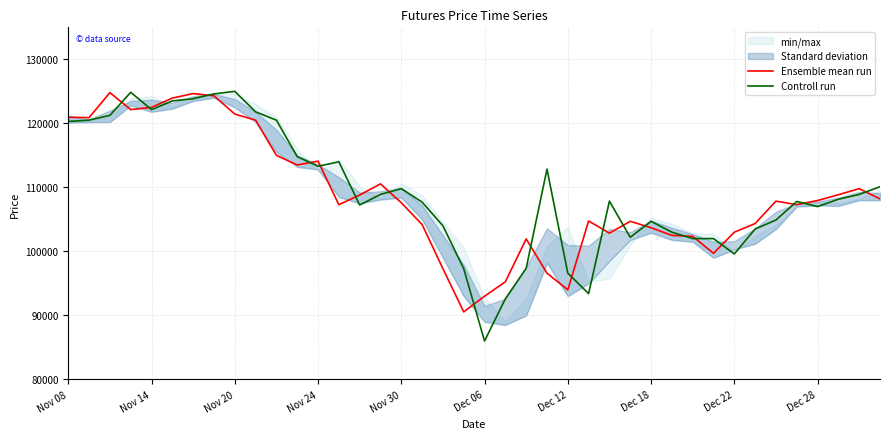

True or false: Controll run and Ensemble mean run intersect in this chart.

True